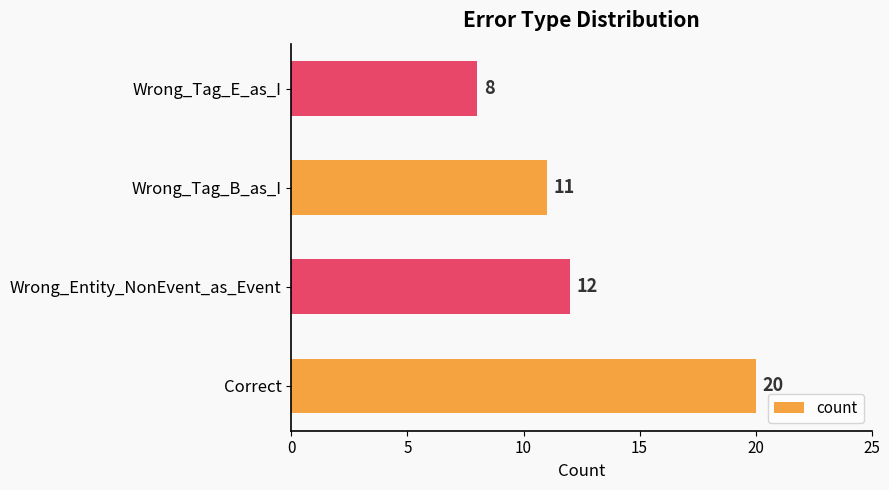

Rank the categories by value from highest to lowest.

Correct, Wrong_Entity_NonEvent_as_Event, Wrong_Tag_B_as_I, Wrong_Tag_E_as_I